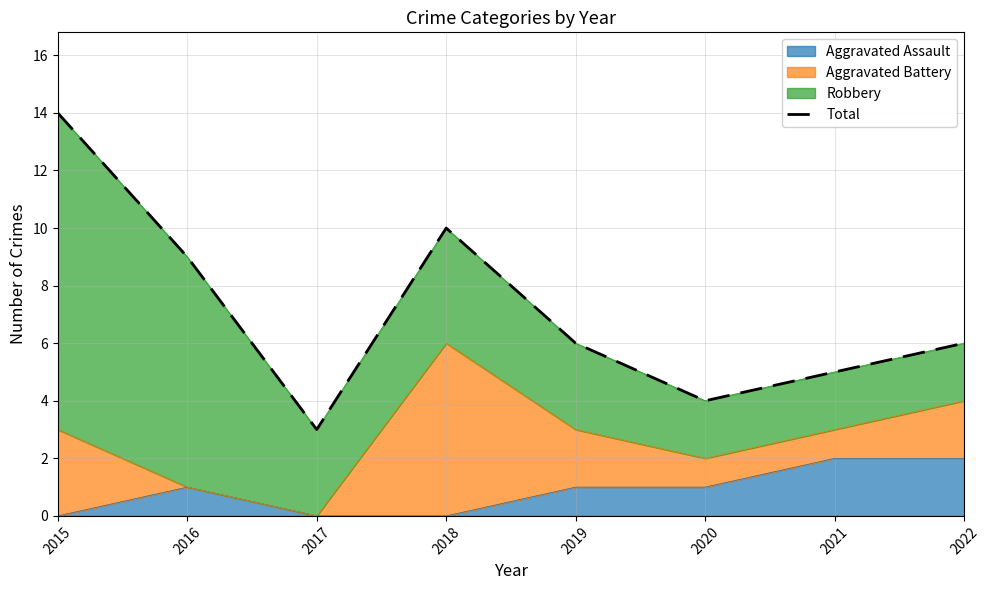

Which category has the highest value across all series?

2015